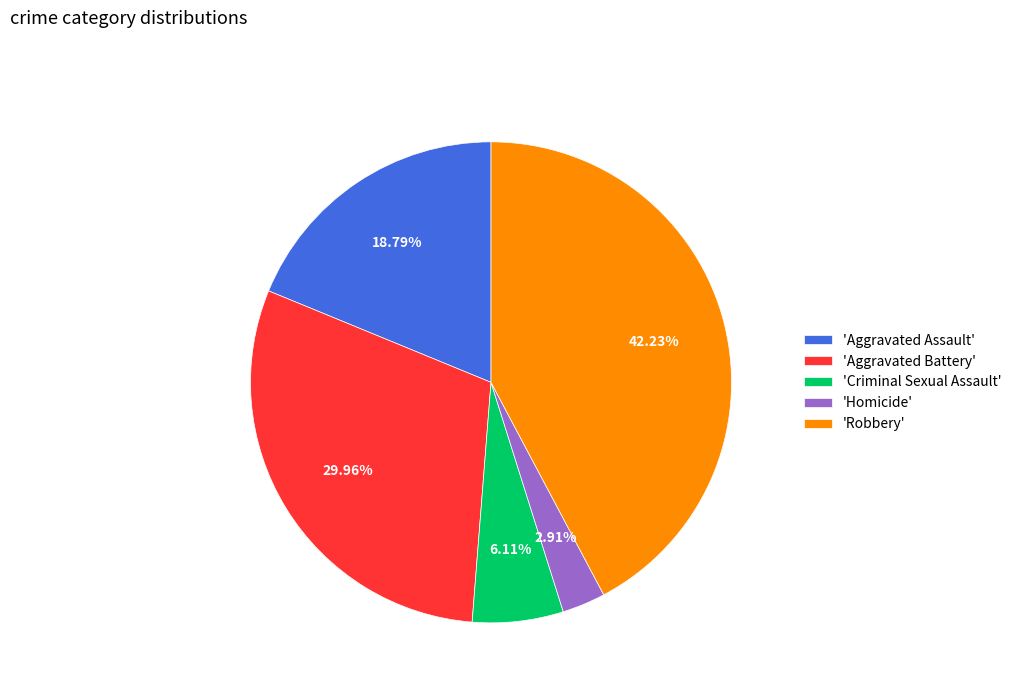

Is there a majority slice in this chart?

No